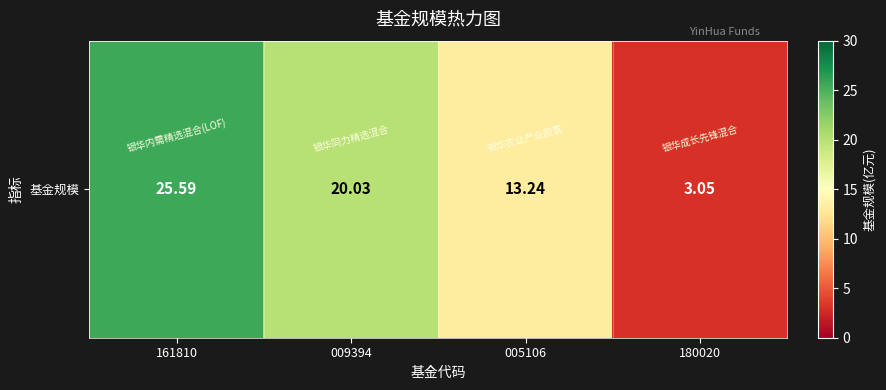

What is the sum of the values at 009394 and 180020?

23.1